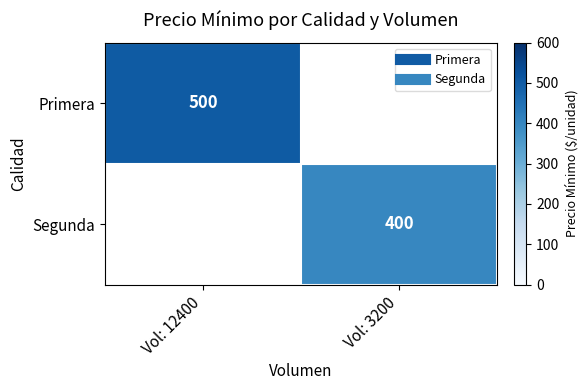

At how many categories does at least one series exceed 486?

1